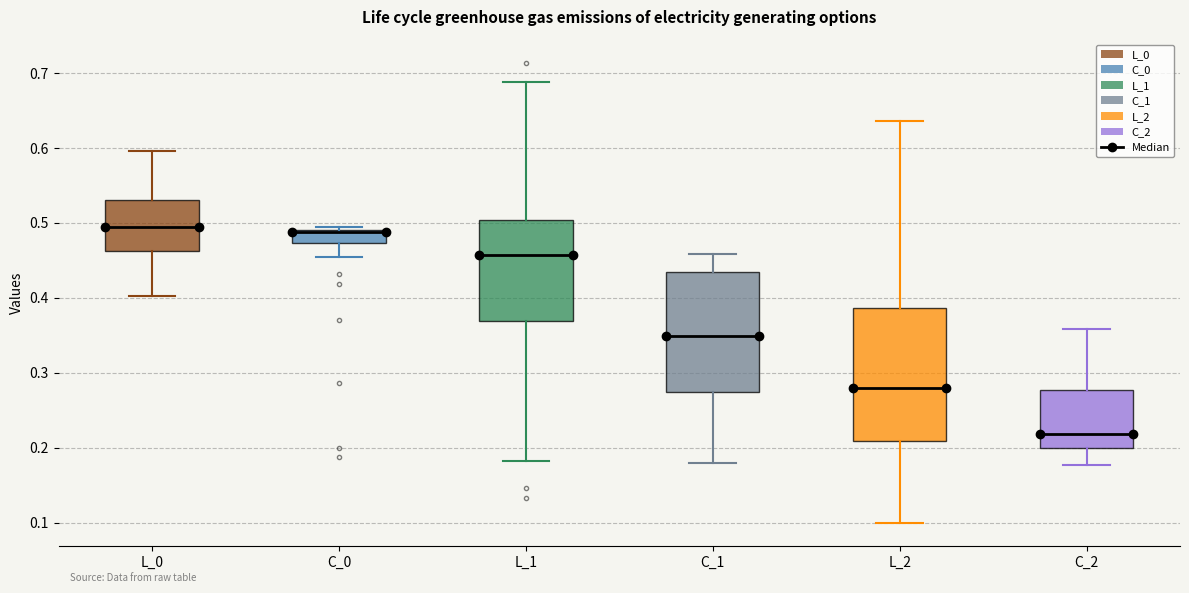

Where is the lower edge of the box for L_2 on the y-axis? The values are not printed on the chart, so give them approximately, as read against the axis.

0.21